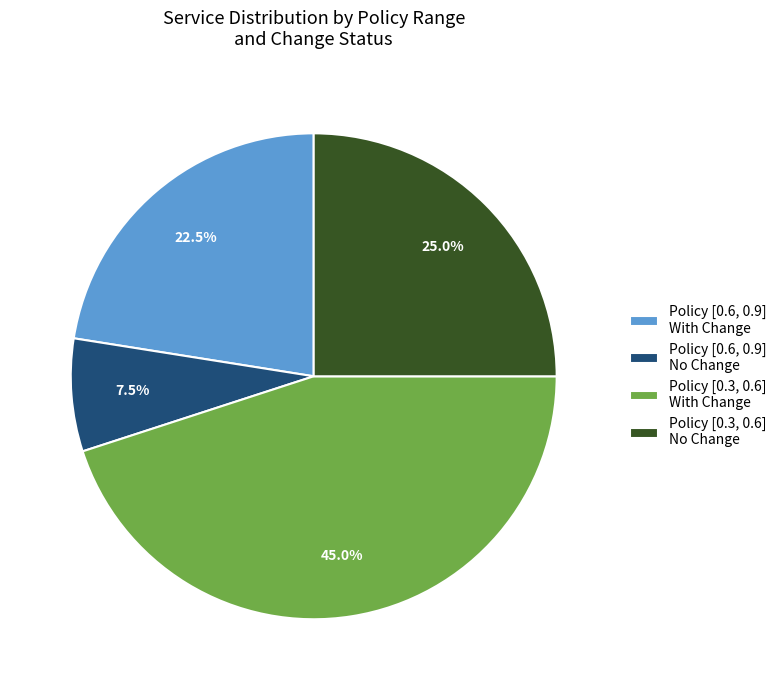

How many slices are in this pie chart?

4